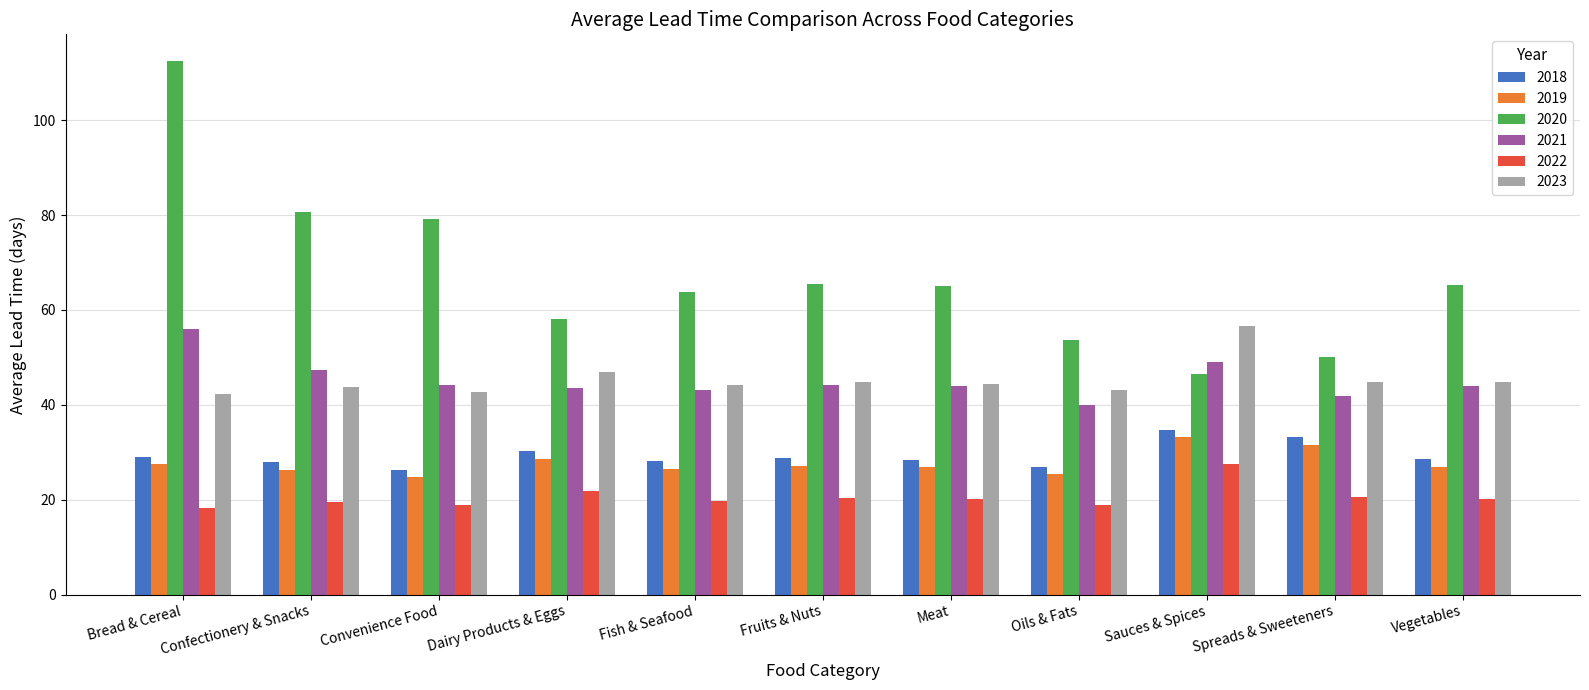

What is the spread (max minus min) of values at Oils & Fats?

34.9